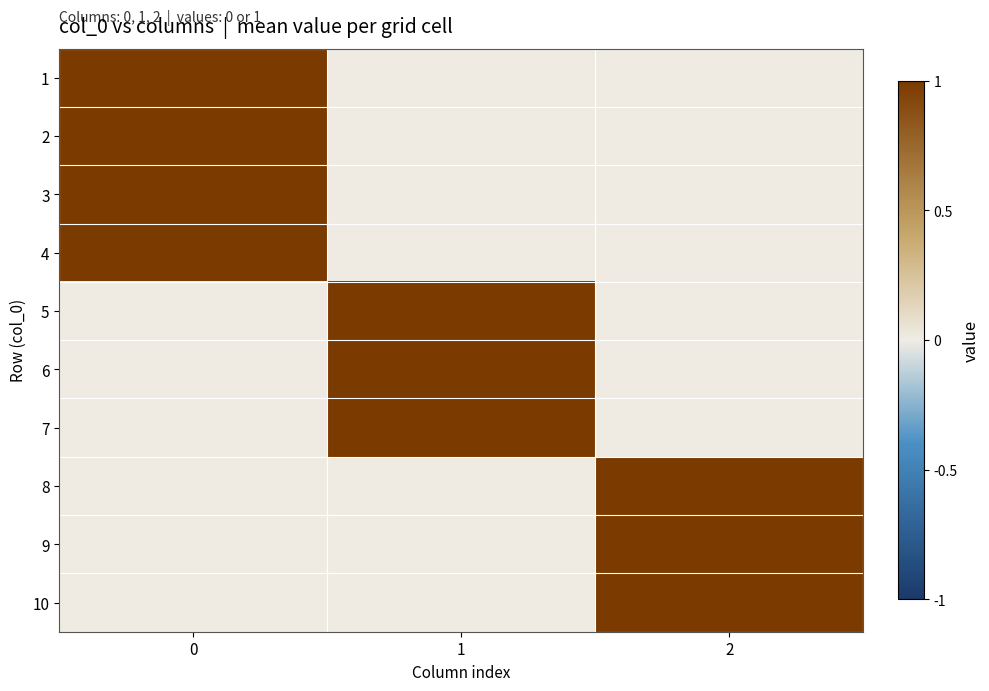

What is the total value across all series at 0?

4